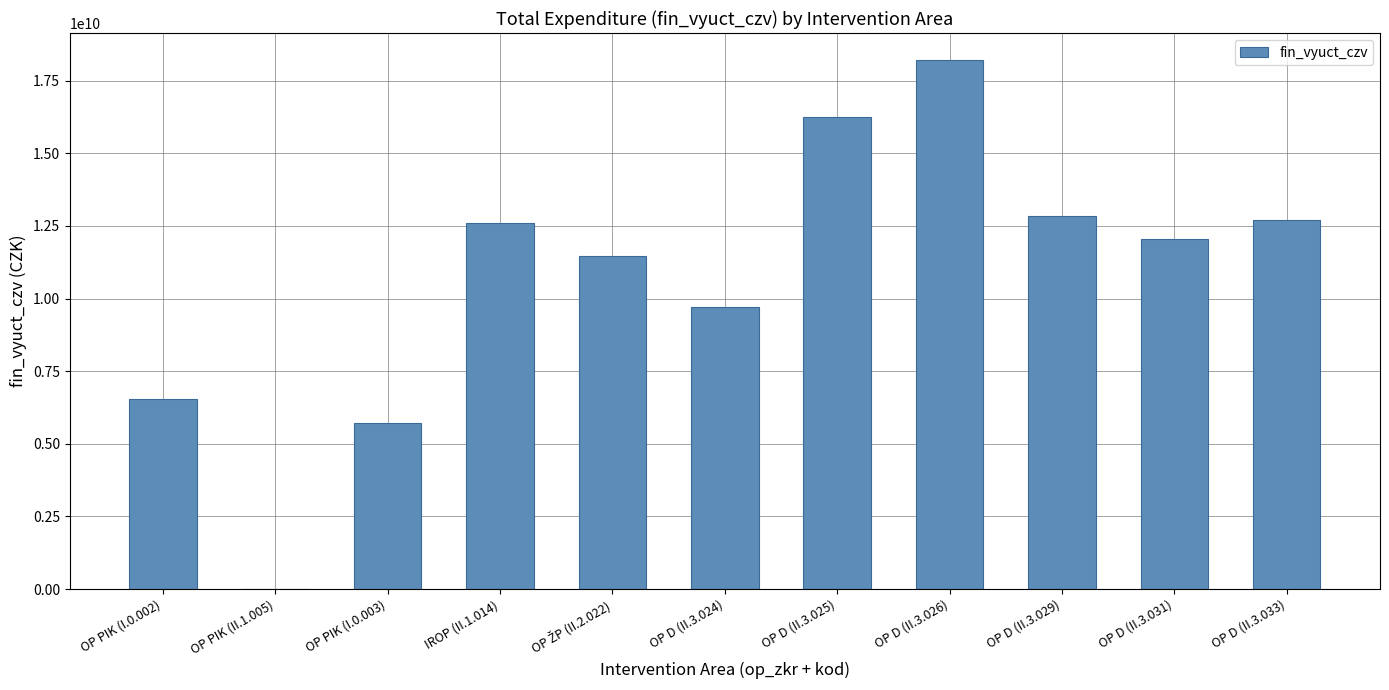

How many categories are shown in the chart?

11